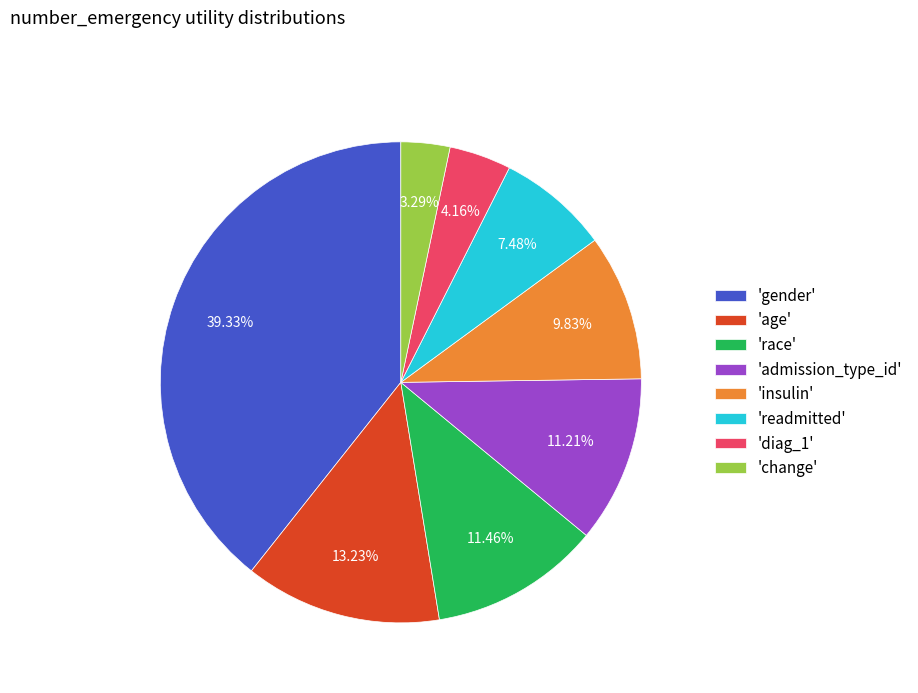

Is the sum of 'readmitted' and 'admission_type_id' greater than half?

No